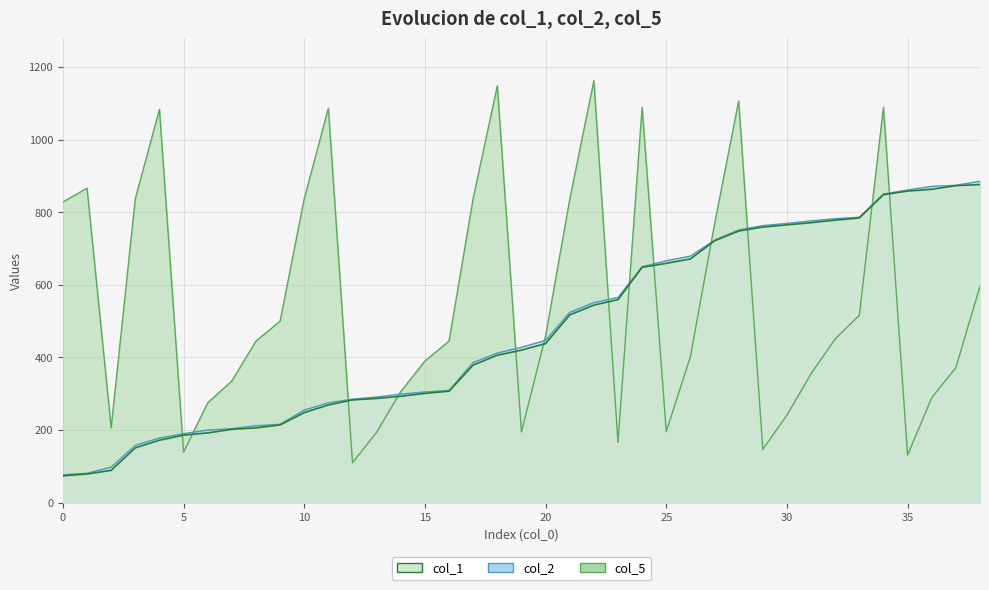

What is the total value across all series at 1?

1026